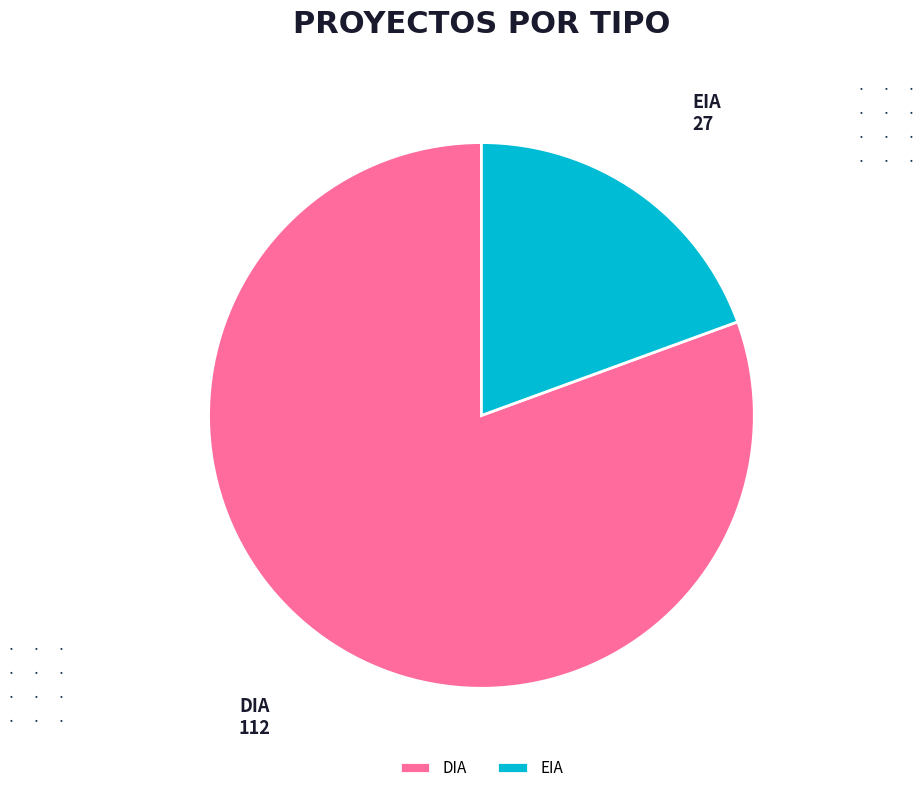

Approximately how many times larger is the value at DIA compared to EIA?

4.1